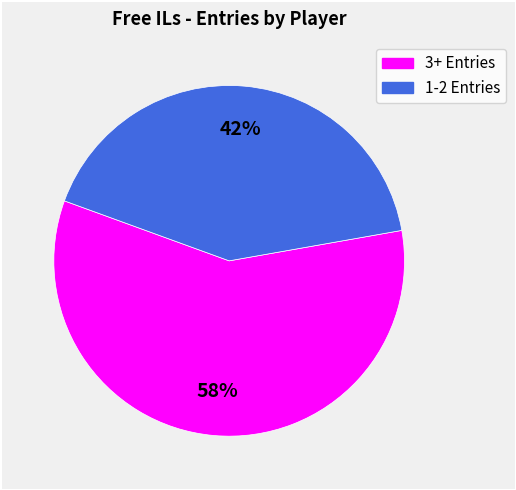

To the nearest percent, what is the average slice percentage?

50%